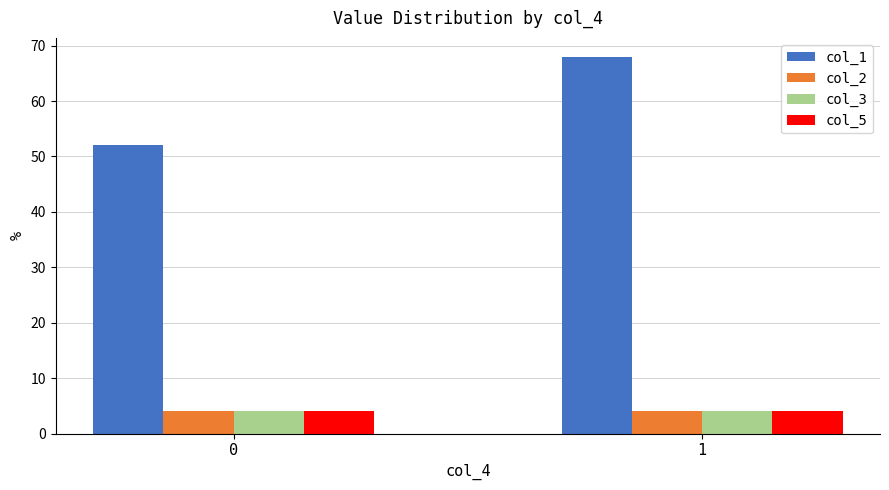

At how many categories does at least one series exceed 54?

1